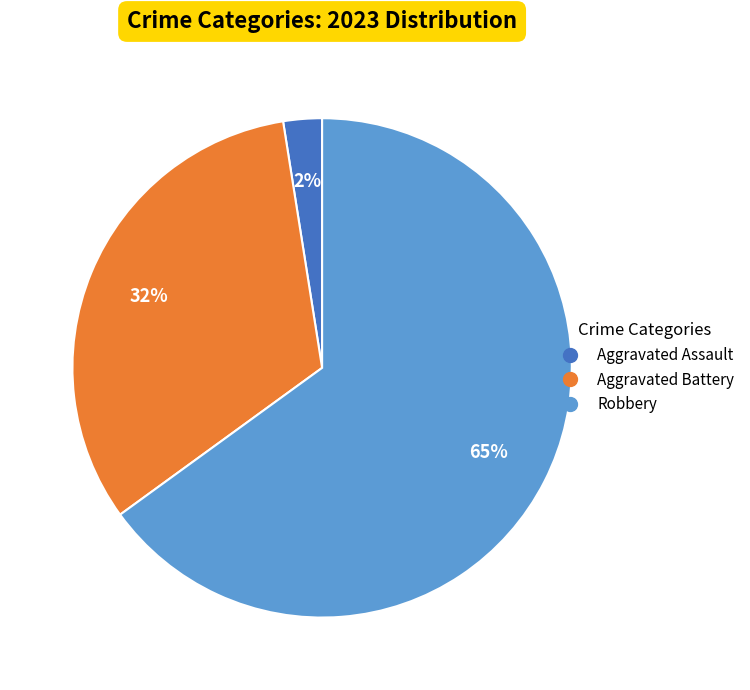

To the nearest percent, what is the average slice percentage?

33%